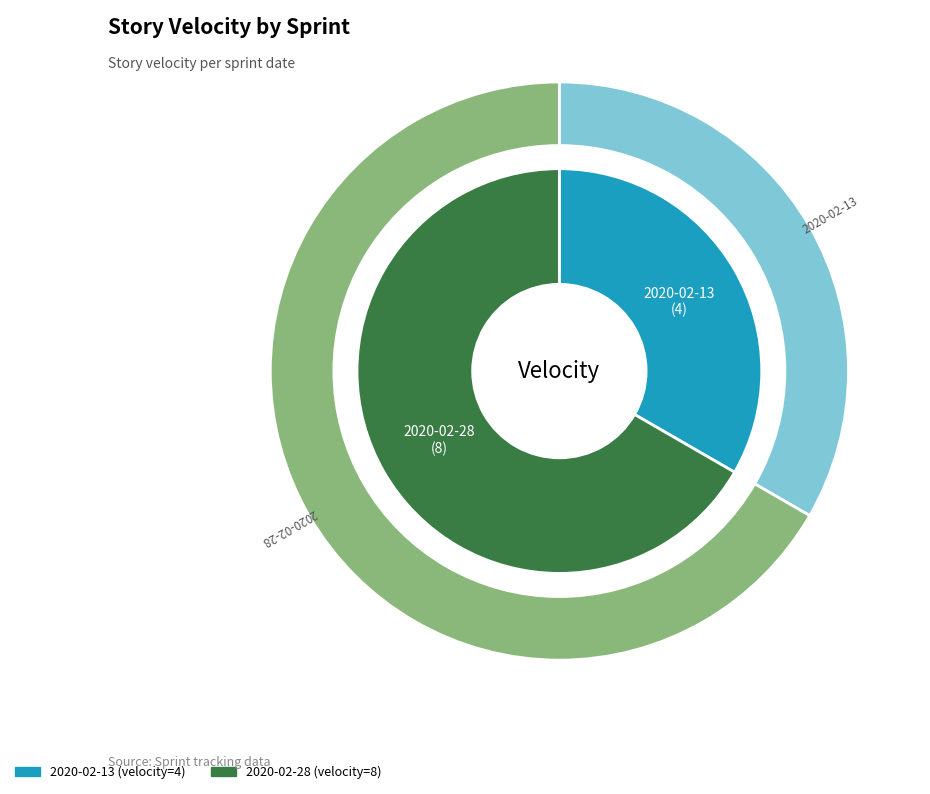

True or false: 2020-02-28 accounts for 73% of the total.

False